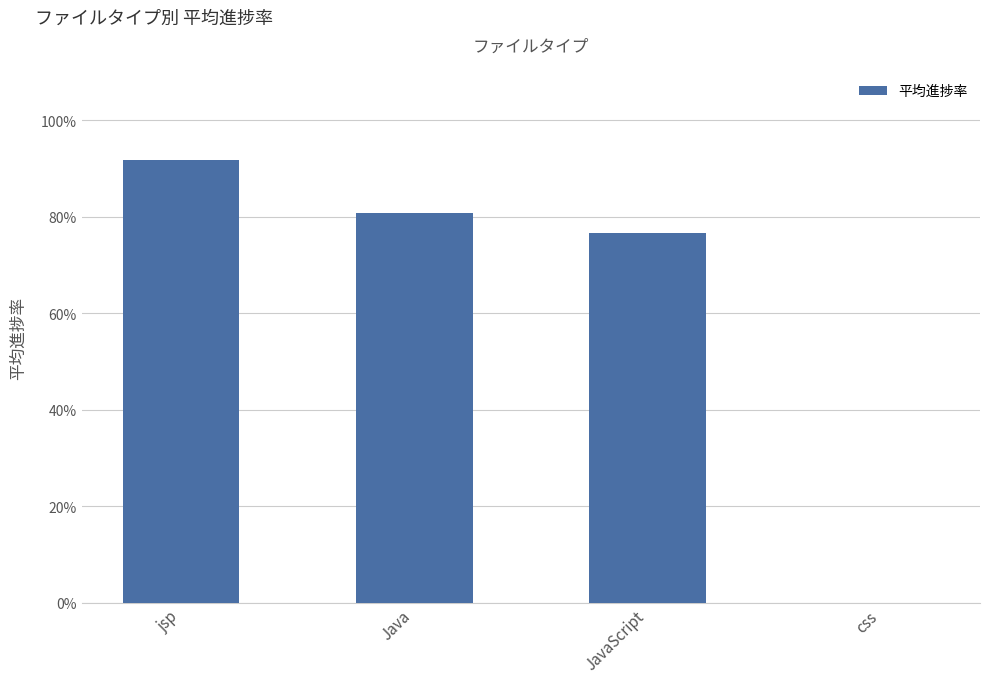

Are the bars horizontal?

No